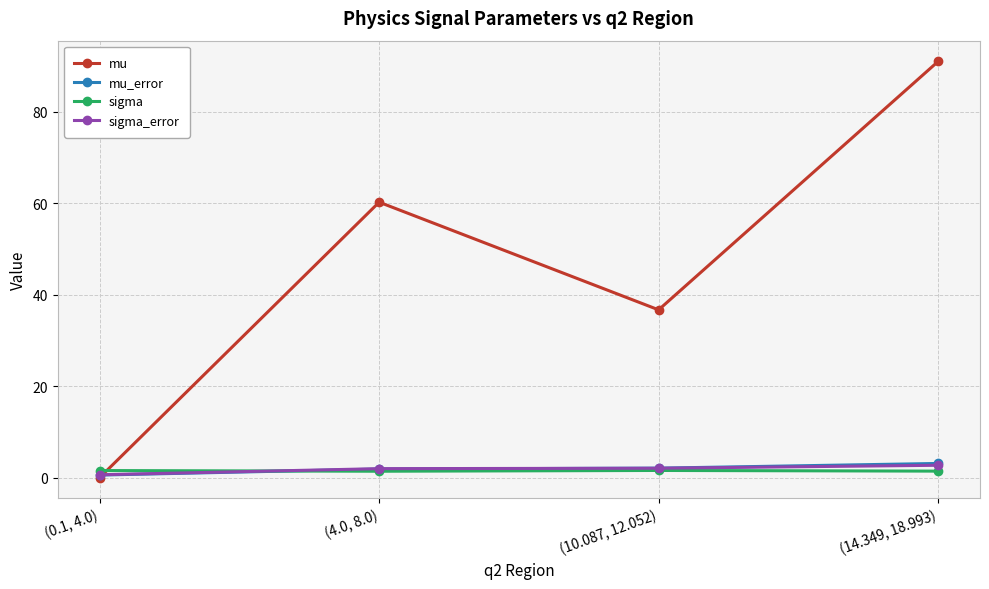

What is the average value of the sigma_error series?

1.9